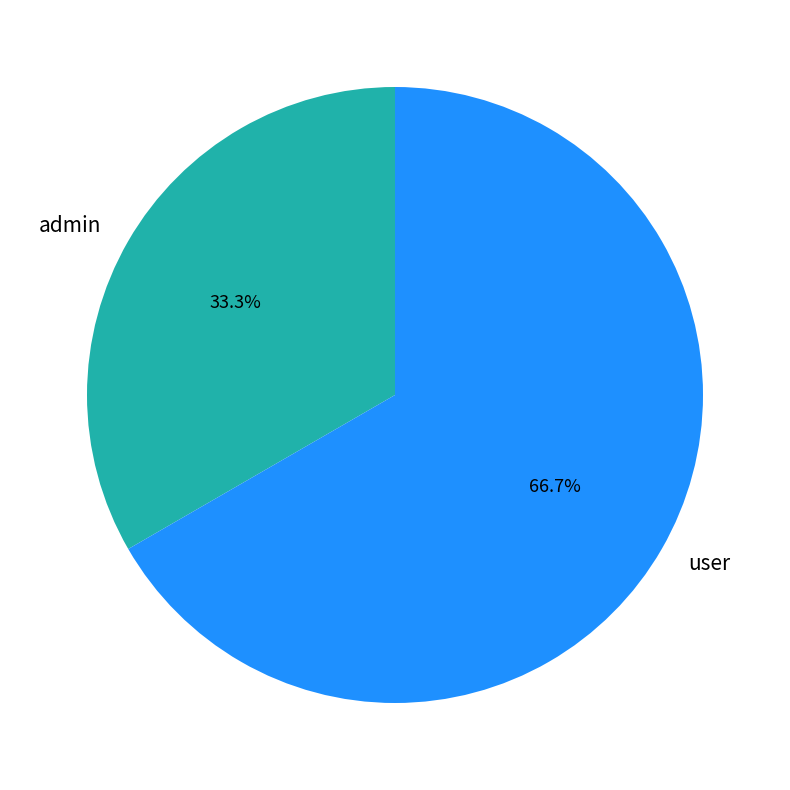

Is the sum of admin and user greater than half?

Yes